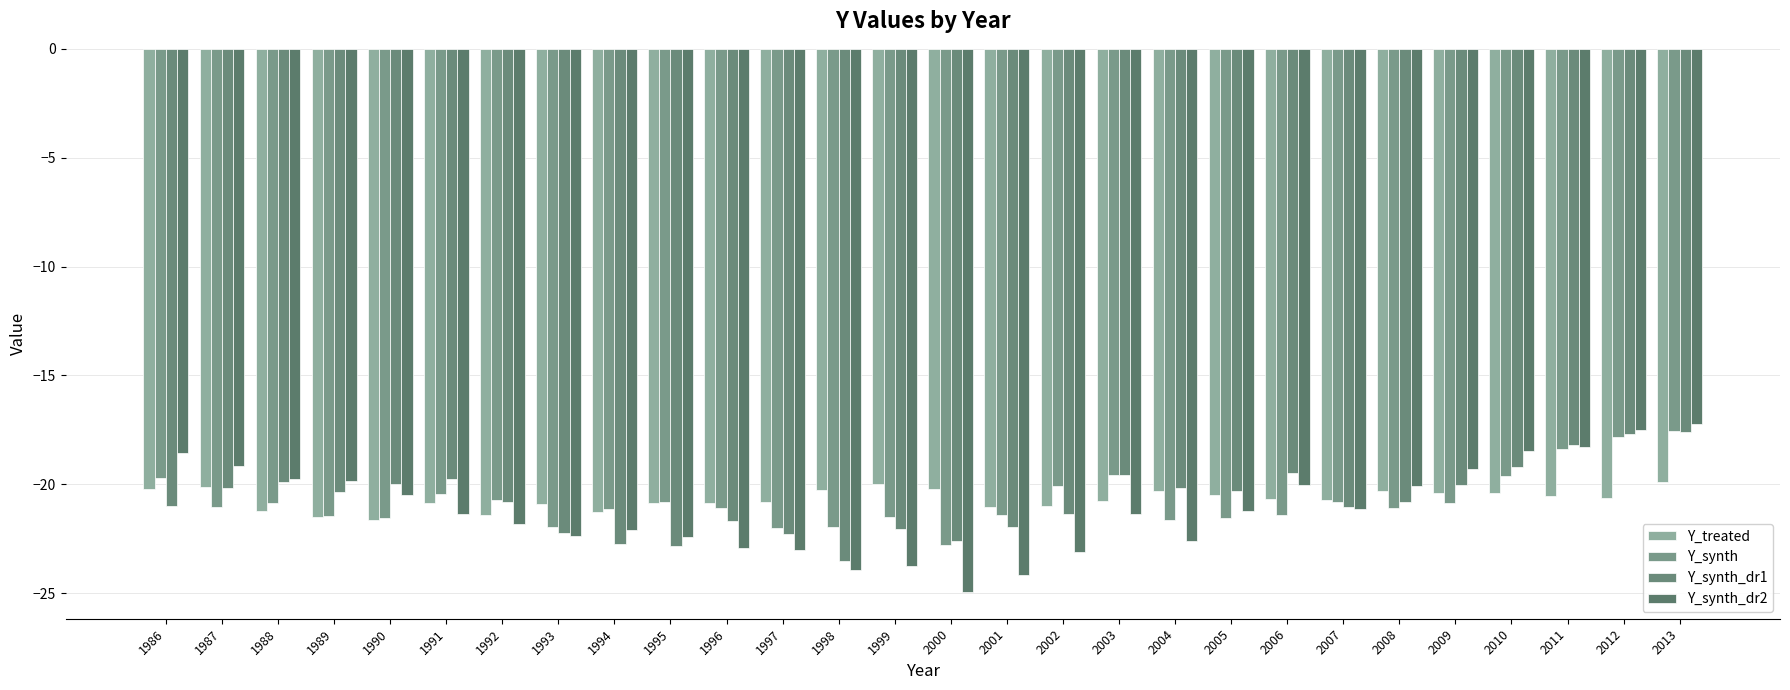

Read the Y_synth_dr1 value at 2008.

-20.8